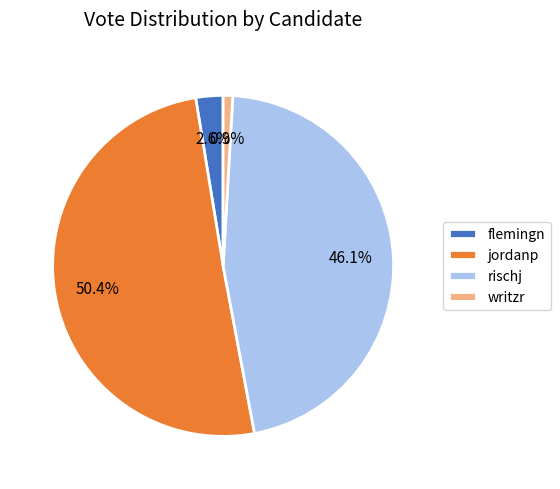

Combined, do writzr and rischj account for over 50%?

No